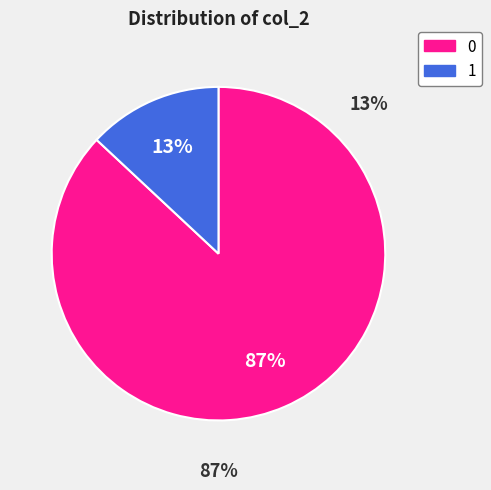

To the nearest percent, what is the average slice percentage?

50%